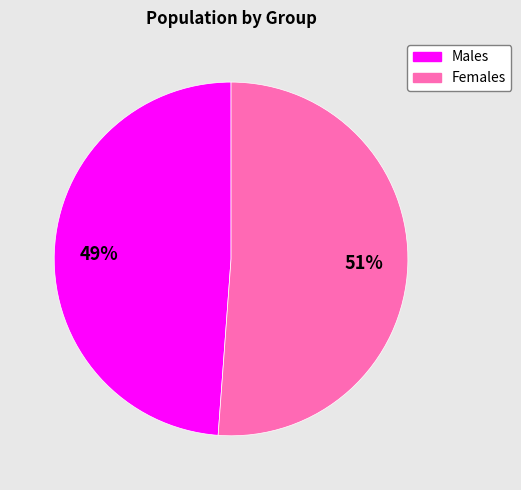

Count the number of slices in the pie.

2